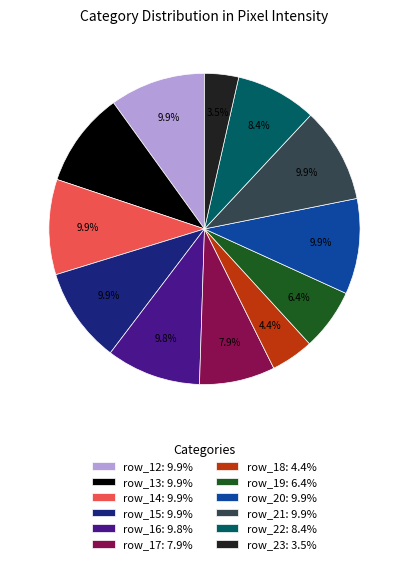

Does row_15: 9.9% represent more than half of the total?

No